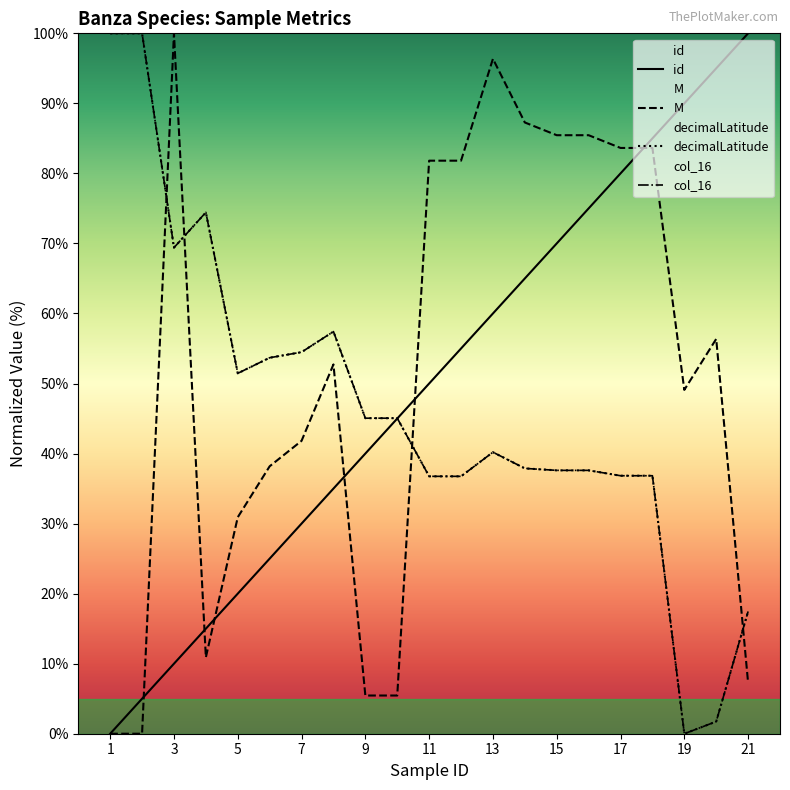

How many data points in decimalLatitude are less than 40?

10